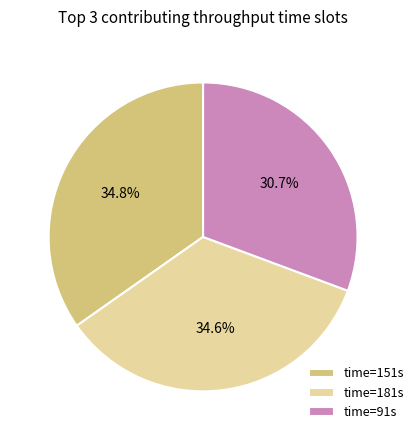

What portion of the pie excludes time=151s?

65.2%